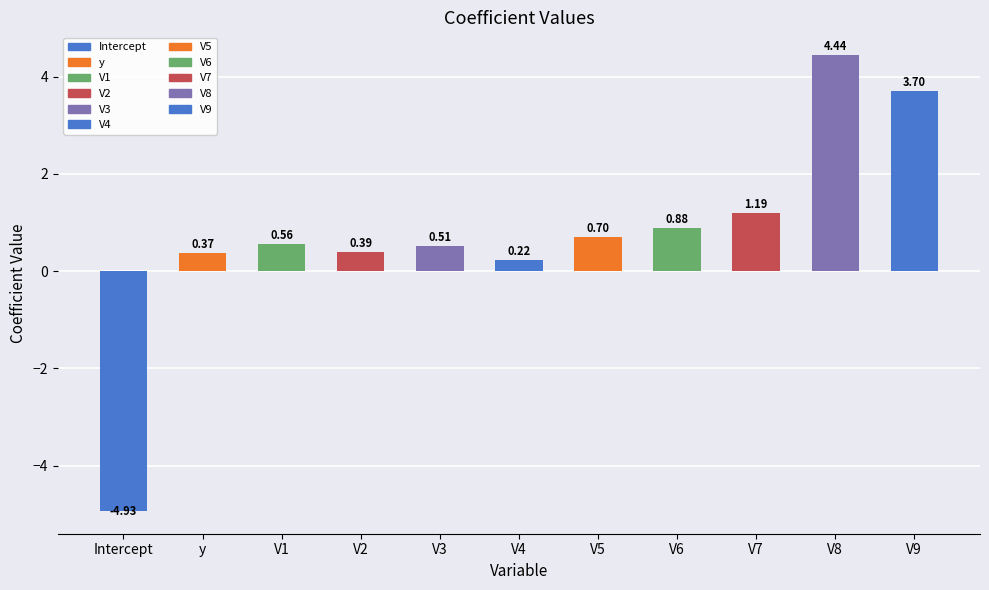

Where is the data nearest to the value 0?

V4